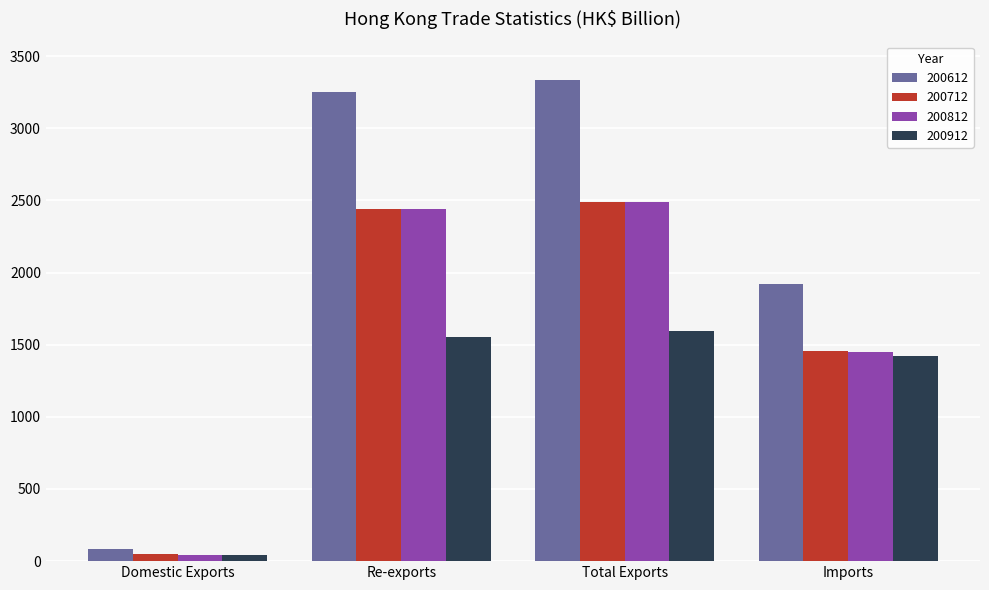

What are all the series names shown in the legend?

200612, 200712, 200812, 200912